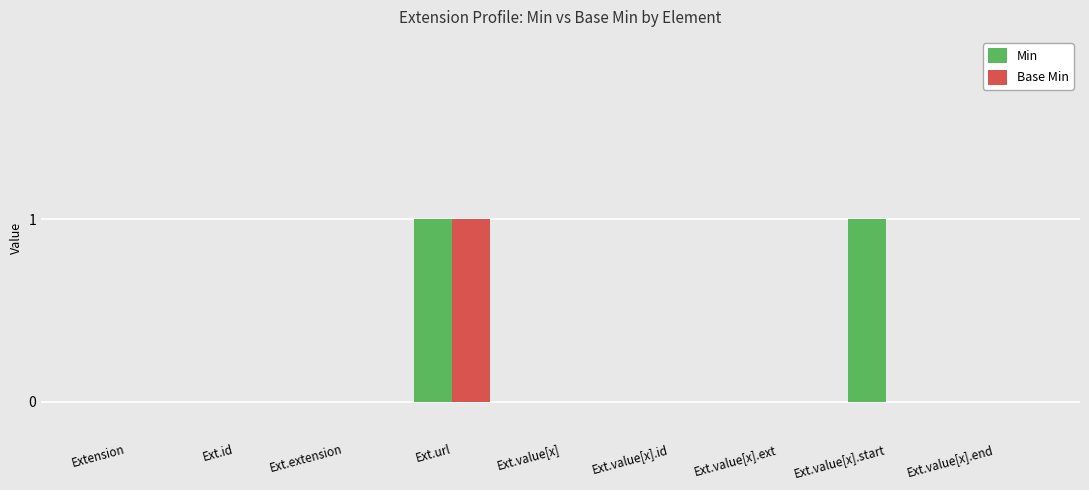

How many series are shown in this chart?

2